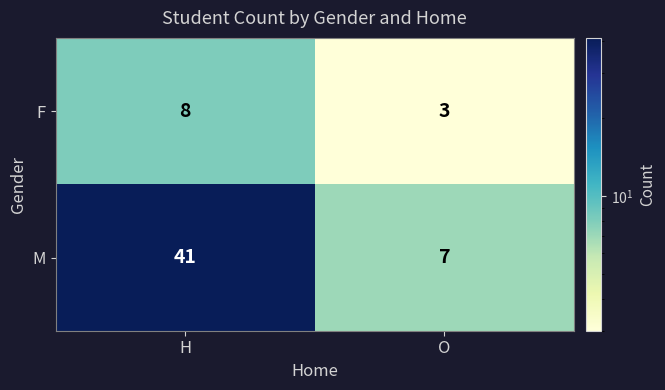

What is the sum of all F values?

11